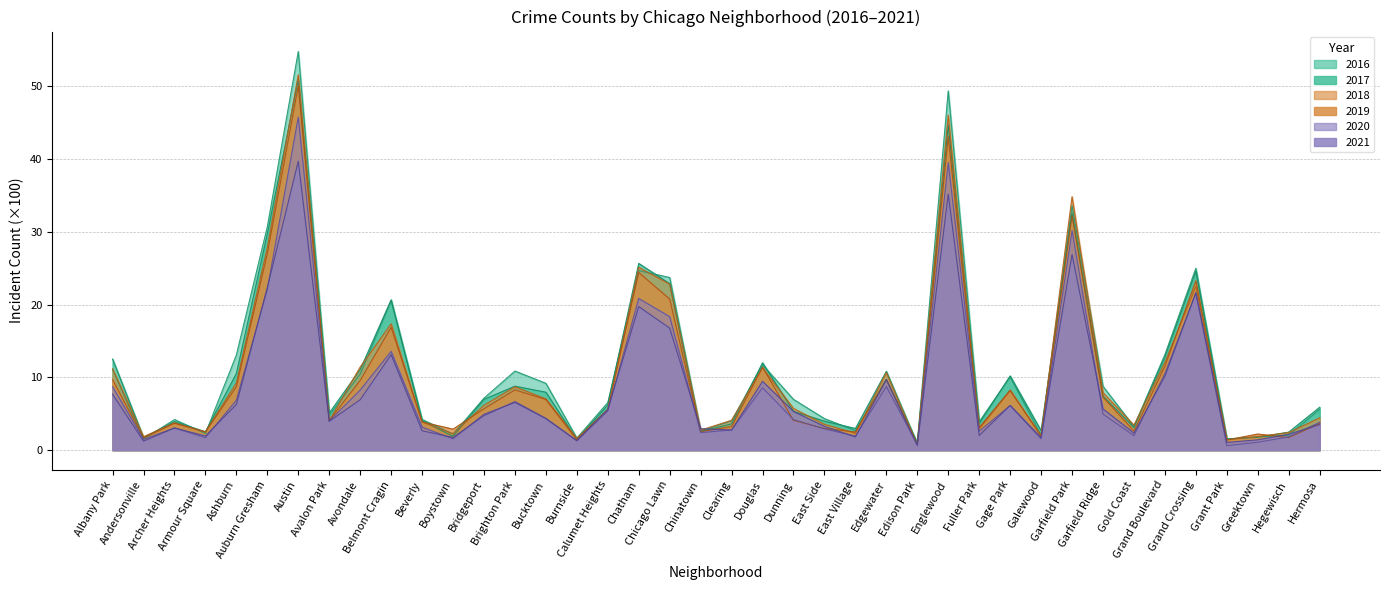

Reading right to left, list all the values displayed in this chart.

2017: Hermosa=5.9	Hegewisch=2.5	Greektown=1.8	Grant Park=1.5	Grand Crossing=24.6	Grand Boulevard=12.8	Gold Coast=3.1	Garfield Ridge=7.4	Garfield Park=32.6	Galewood=2.6	Gage Park=10.2	Fuller Park=3.6	Englewood=44.7	Edison Park=0.9	Edgewater=10.8	East Village=3.0	East Side=4.0	Dunning=5.3	Douglas=12.0	Clearing=3.6	Chinatown=2.5	Chicago Lawn=22.9	Chatham=25.7	Calumet Heights=6.2	Burnside=1.4	Bucktown=8.0	Brighton Park=8.8	Bridgeport=7.0	Boystown=1.9	Beverly=4.0	Belmont Cragin=20.7	Avondale=11.1	Avalon Park=5.1	Austin=51.0	Auburn Gresham=29.7	Ashburn=10.5	Armour Square=2.5	Archer Heights=3.9	Andersonville=1.7	Albany Park=12.5
2019: Hermosa=3.6	Hegewisch=1.7	Greektown=2.2	Grant Park=1.4	Grand Crossing=23.3	Grand Boulevard=11.5	Gold Coast=2.6	Garfield Ridge=7.3	Garfield Park=32.3	Galewood=1.9	Gage Park=8.2	Fuller Park=3.1	Englewood=43.1	Edison Park=0.8	Edgewater=9.7	East Village=2.5	East Side=3.0	Dunning=4.1	Douglas=11.4	Clearing=3.2	Chinatown=2.5	Chicago Lawn=20.8	Chatham=24.4	Calumet Heights=5.6	Burnside=1.4	Bucktown=6.9	Brighton Park=8.3	Bridgeport=5.7	Boystown=2.9	Beverly=3.9	Belmont Cragin=16.9	Avondale=9.6	Avalon Park=4.0	Austin=50.1	Auburn Gresham=27.0	Ashburn=8.7	Armour Square=2.5	Archer Heights=3.7	Andersonville=1.7	Albany Park=9.7
2021: Hermosa=3.5	Hegewisch=2.2	Greektown=1.4	Grant Park=1.0	Grand Crossing=21.6	Grand Boulevard=10.2	Gold Coast=2.3	Garfield Ridge=5.7	Garfield Park=26.9	Galewood=1.7	Gage Park=6.1	Fuller Park=2.0	Englewood=35.2	Edison Park=0.6	Edgewater=9.7	East Village=1.8	East Side=3.2	Dunning=5.3	Douglas=9.4	Clearing=2.8	Chinatown=2.9	Chicago Lawn=16.8	Chatham=19.7	Calumet Heights=5.6	Burnside=1.3	Bucktown=4.3	Brighton Park=6.7	Bridgeport=4.7	Boystown=1.7	Beverly=2.6	Belmont Cragin=13.1	Avondale=6.9	Avalon Park=4.0	Austin=39.7	Auburn Gresham=22.4	Ashburn=6.3	Armour Square=1.9	Archer Heights=3.0	Andersonville=1.2	Albany Park=7.7
2018: Hermosa=4.4	Hegewisch=2.4	Greektown=1.9	Grant Park=1.4	Grand Crossing=22.5	Grand Boulevard=12.1	Gold Coast=3.4	Garfield Ridge=7.9	Garfield Park=34.8	Galewood=2.0	Gage Park=8.2	Fuller Park=2.9	Englewood=46.1	Edison Park=0.8	Edgewater=10.6	East Village=2.3	East Side=3.5	Dunning=5.7	Douglas=11.3	Clearing=4.1	Chinatown=2.7	Chicago Lawn=22.8	Chatham=25.1	Calumet Heights=5.5	Burnside=1.6	Bucktown=7.0	Brighton Park=8.7	Bridgeport=6.2	Boystown=2.2	Beverly=3.9	Belmont Cragin=17.4	Avondale=11.4	Avalon Park=4.0	Austin=51.6	Auburn Gresham=27.9	Ashburn=9.2	Armour Square=2.5	Archer Heights=3.7	Andersonville=1.8	Albany Park=11.2
2020: Hermosa=3.8	Hegewisch=1.8	Greektown=1.1	Grant Park=0.6	Grand Crossing=21.6	Grand Boulevard=10.5	Gold Coast=2.0	Garfield Ridge=4.9	Garfield Park=30.2	Galewood=1.5	Gage Park=6.1	Fuller Park=2.6	Englewood=39.5	Edison Park=0.8	Edgewater=8.7	East Village=1.9	East Side=2.9	Dunning=4.2	Douglas=8.6	Clearing=2.8	Chinatown=2.4	Chicago Lawn=18.3	Chatham=20.8	Calumet Heights=5.4	Burnside=1.3	Bucktown=4.3	Brighton Park=6.5	Bridgeport=4.9	Boystown=1.5	Beverly=3.1	Belmont Cragin=13.6	Avondale=8.2	Avalon Park=4.0	Austin=45.8	Auburn Gresham=22.1	Ashburn=6.9	Armour Square=1.7	Archer Heights=3.0	Andersonville=1.5	Albany Park=8.7
2016: Hermosa=5.6	Hegewisch=2.0	Greektown=1.8	Grant Park=1.5	Grand Crossing=25.0	Grand Boulevard=13.1	Gold Coast=3.2	Garfield Ridge=8.8	Garfield Park=33.6	Galewood=2.0	Gage Park=10.1	Fuller Park=3.9	Englewood=49.4	Edison Park=1.0	Edgewater=9.7	East Village=2.7	East Side=4.3	Dunning=7.0	Douglas=11.7	Clearing=4.0	Chinatown=2.6	Chicago Lawn=23.7	Chatham=24.7	Calumet Heights=6.5	Burnside=1.6	Bucktown=9.2	Brighton Park=10.9	Bridgeport=7.1	Boystown=2.2	Beverly=4.2	Belmont Cragin=20.5	Avondale=10.5	Avalon Park=4.8	Austin=54.8	Auburn Gresham=30.7	Ashburn=13.1	Armour Square=2.3	Archer Heights=4.2	Andersonville=1.5	Albany Park=11.1